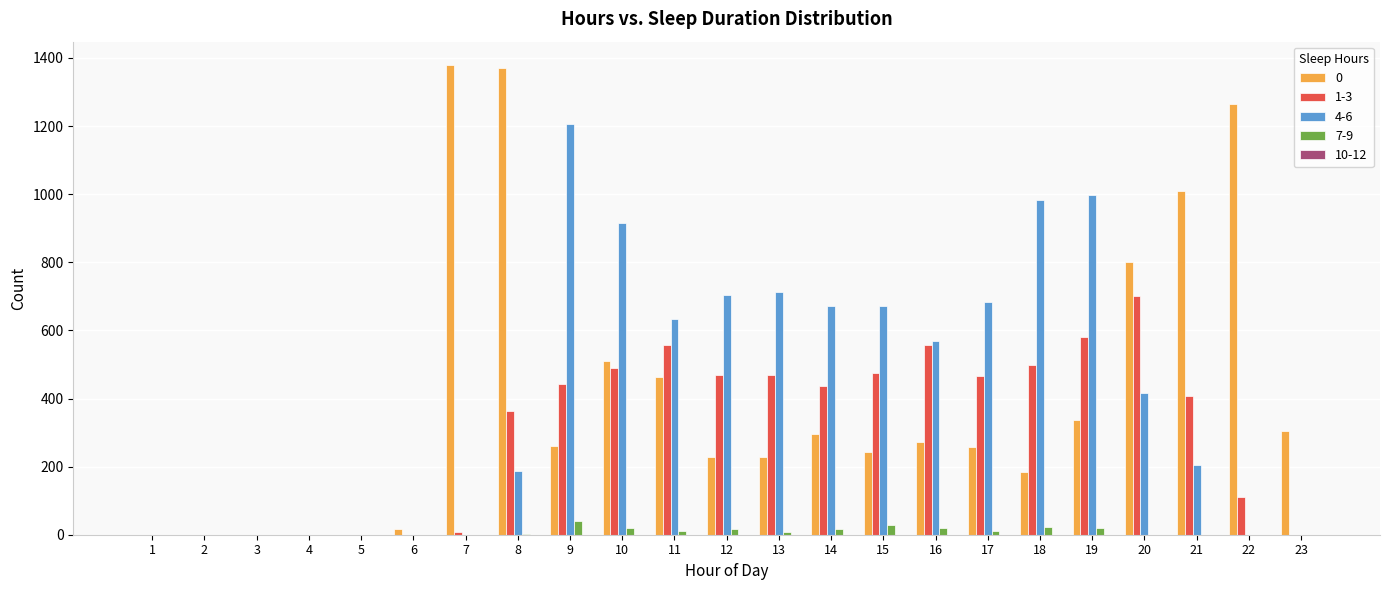

Is the value of 1-3 at 21 greater than the value of 7-9 at 1?

Yes